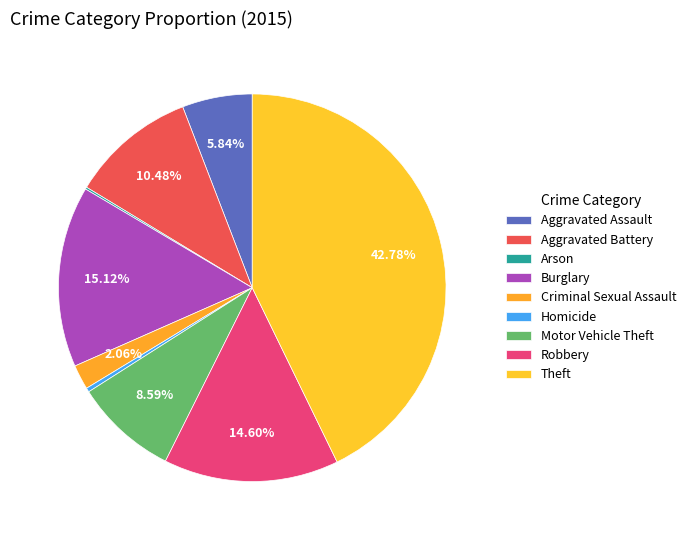

How many segments does this pie chart have?

9